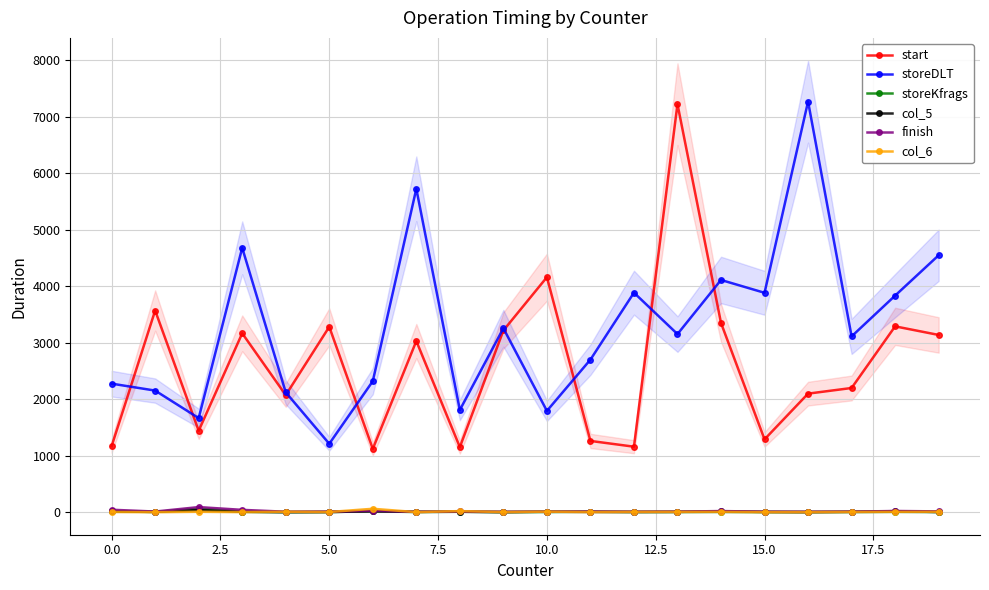

True or false: col_6 and storeDLT intersect in this chart.

False